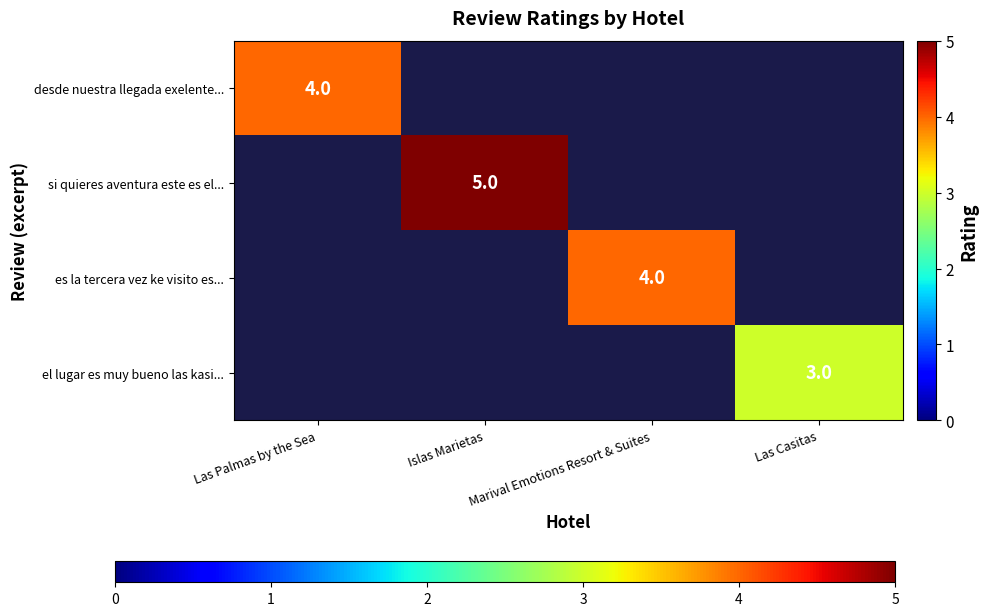

The value of el lugar es muy bueno las kasi... at Las Casitas is 3. True or false?

True